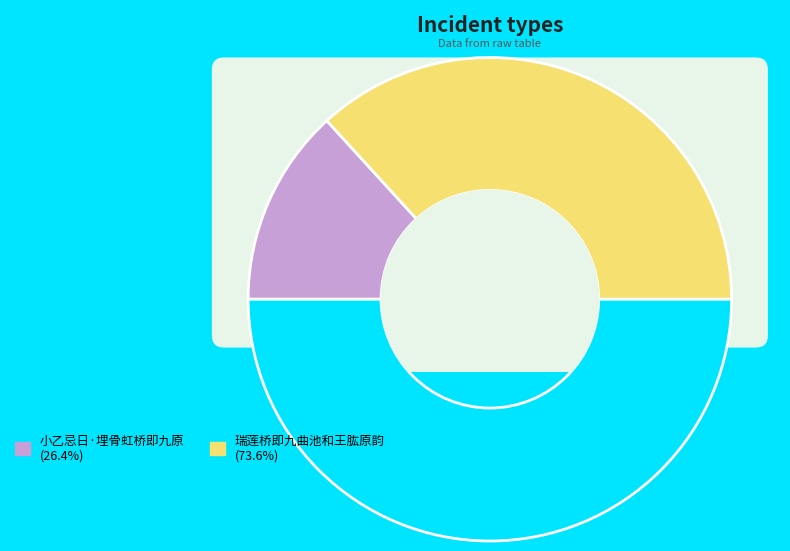

Does 小乙忌日·埋骨虹桥即九原 represent more than half of the total?

No